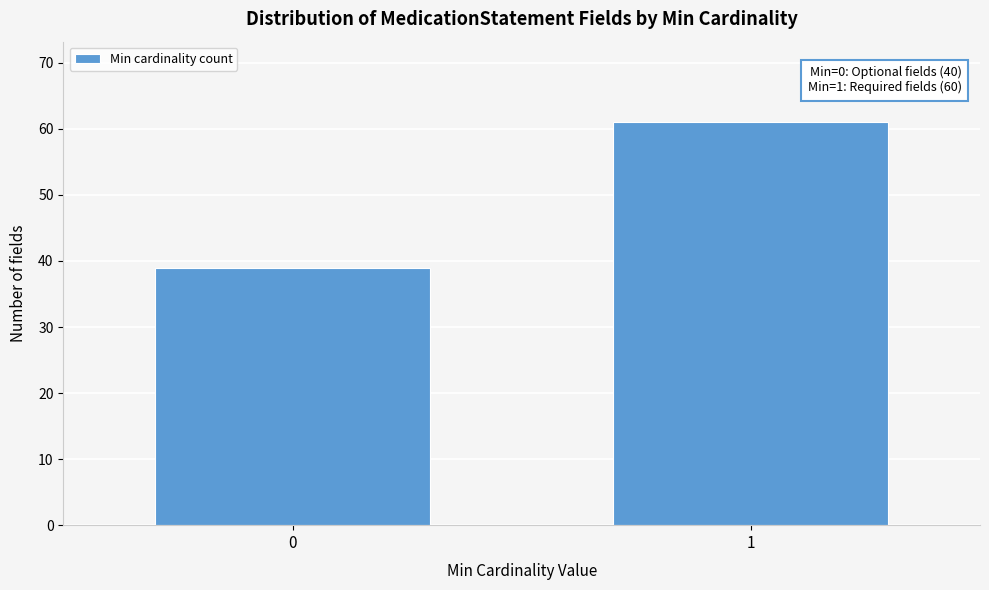

Reading left to right, what are all the values shown in this chart?

0=39	1=61